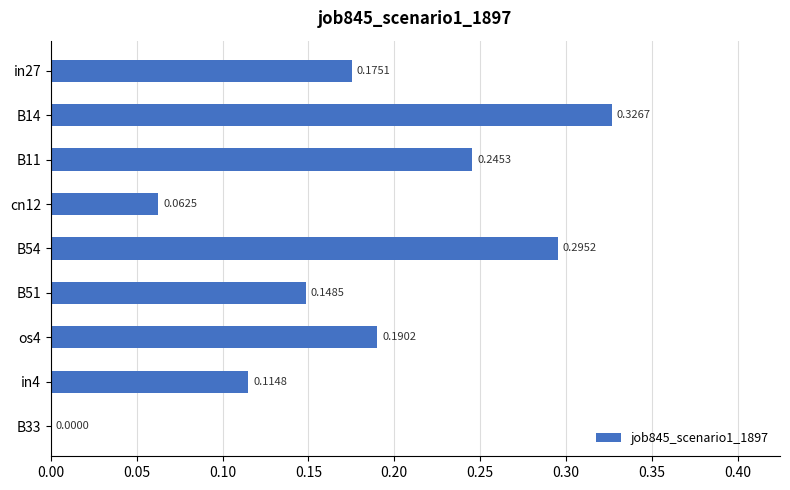

What is the sum of all values?

1.6